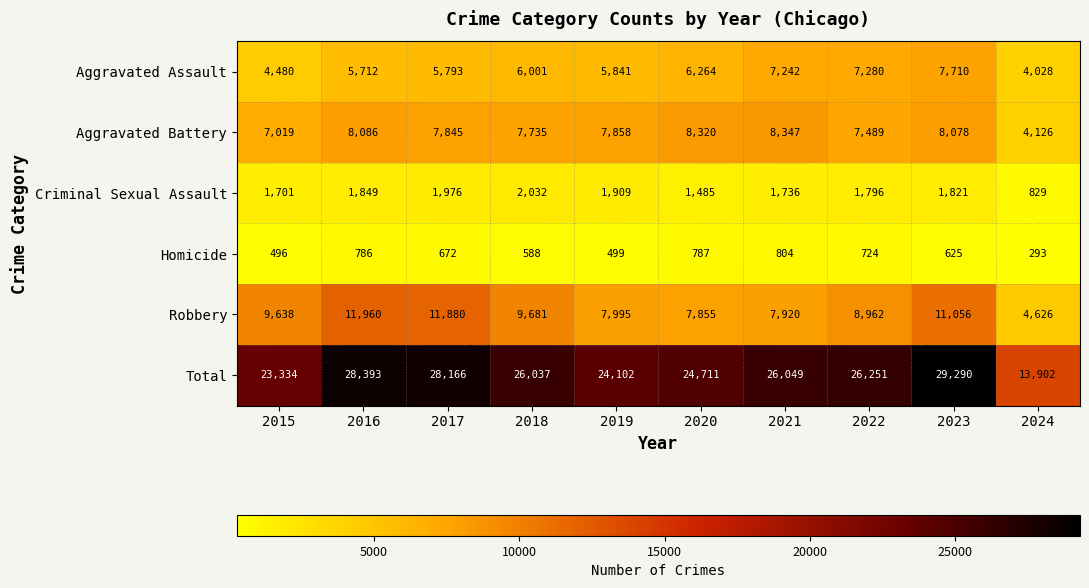

True or false: Criminal Sexual Assault has a value of 829 at 2024.

True